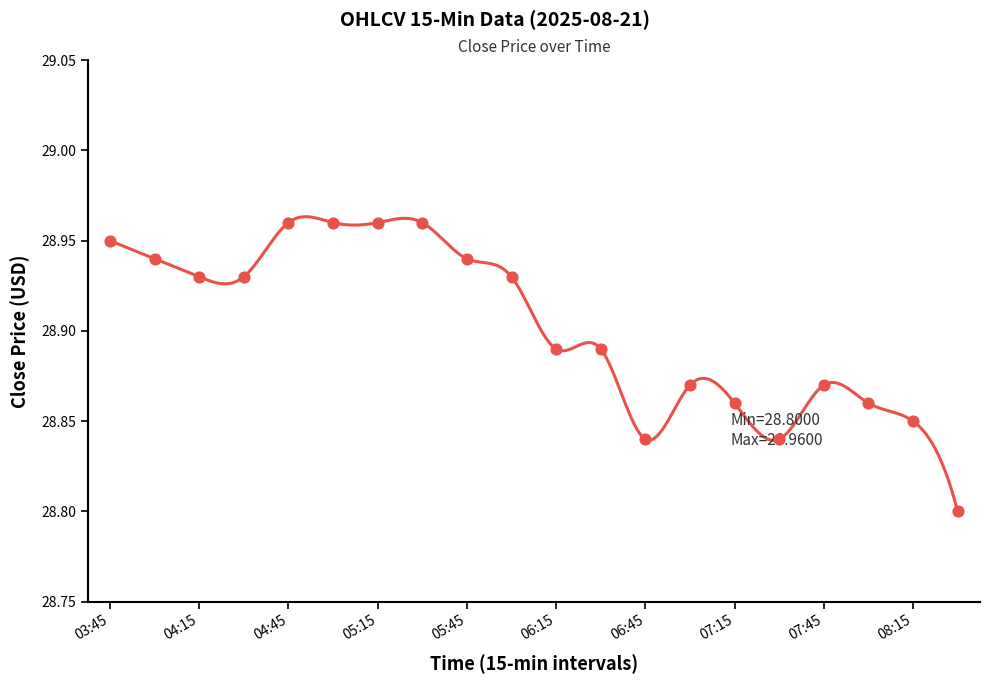

Which has a higher value, 07:15 or 06:45?

07:15